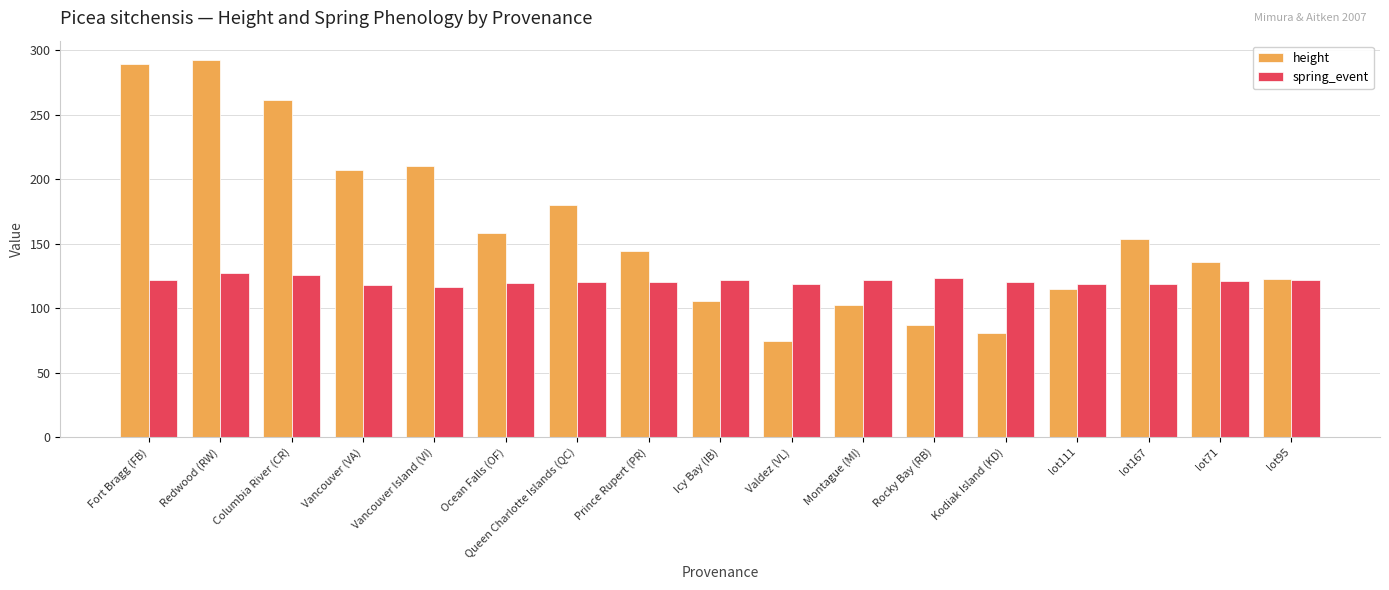

What is the total value across all series at Fort Bragg (FB)?

411.3